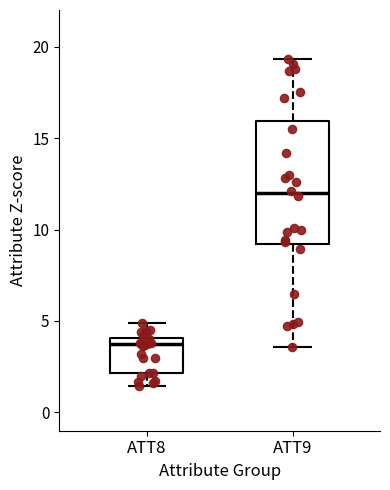

Which box's median line is the highest?

ATT9